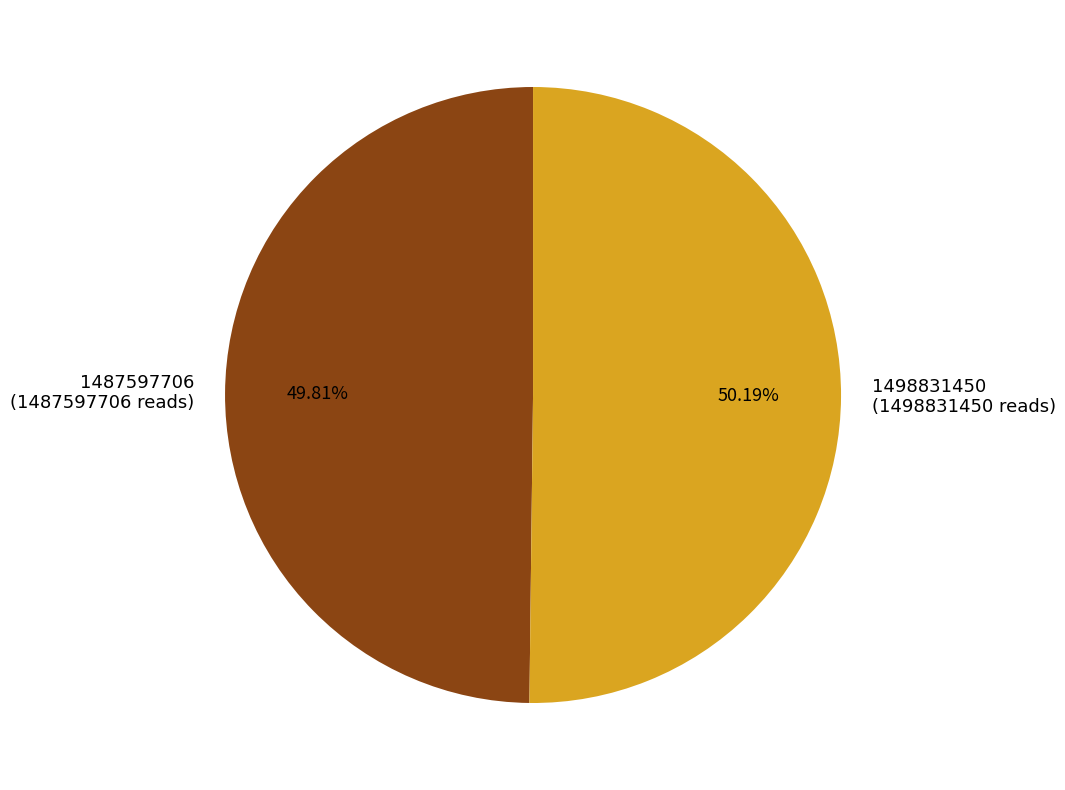

Approximately how many times larger is the value at 1487597706 (1487597706 reads) compared to 1498831450 (1498831450 reads)?

1.0